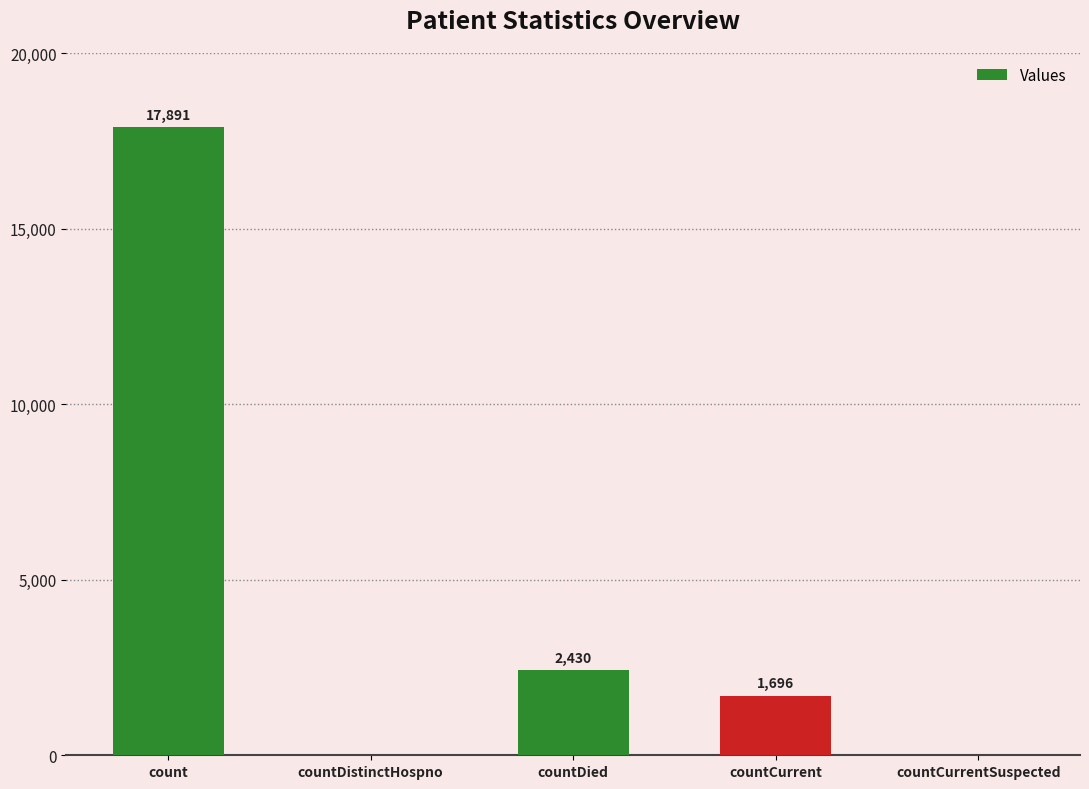

What is the approximate value at count, to the nearest 10?

17890